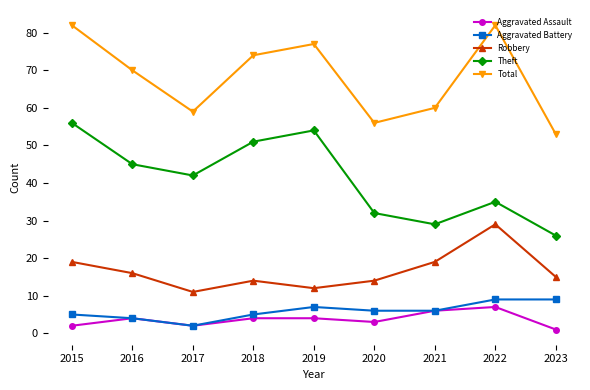

What is the value of the Robbery point at the 7th from the left?

19